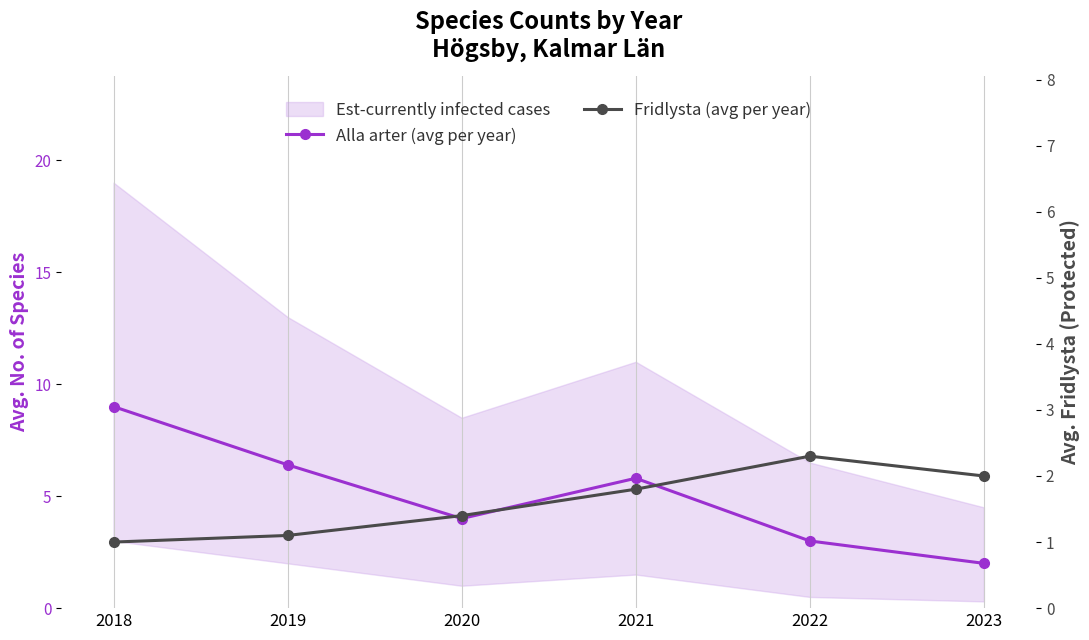

What is the total value across all series at 2020?

5.4